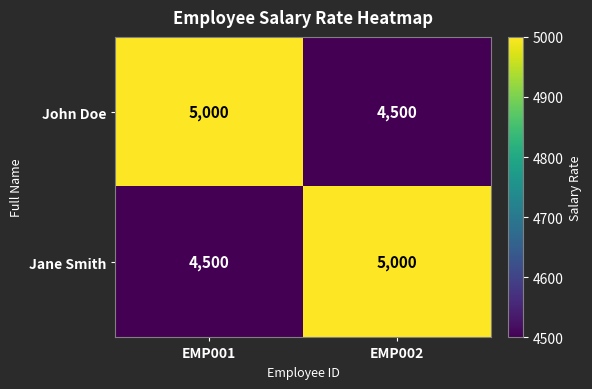

Read the Jane Smith value at EMP001.

4500